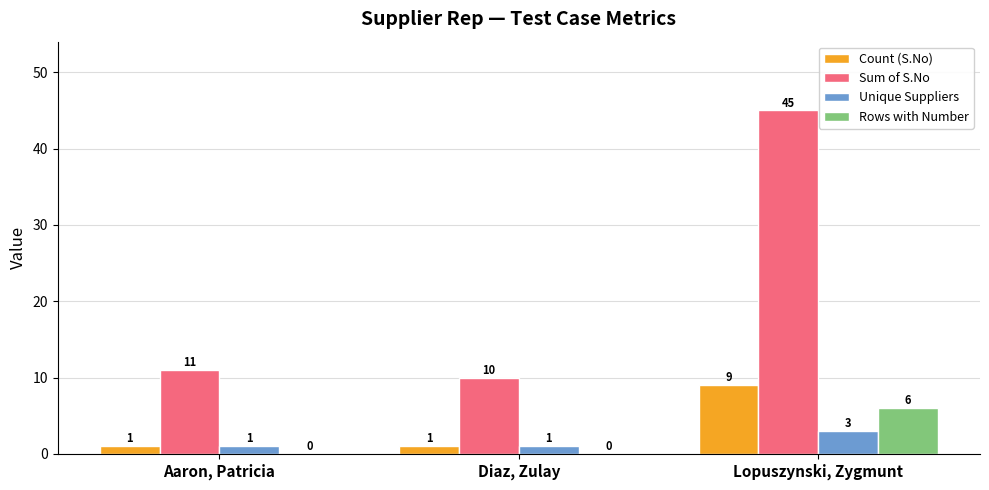

Reading right to left, extract all data points from this chart.

Count (S.No): 9	1	1
Sum of S.No: 45	10	11
Unique Suppliers: 3	1	1
Rows with Number: 6	0	0